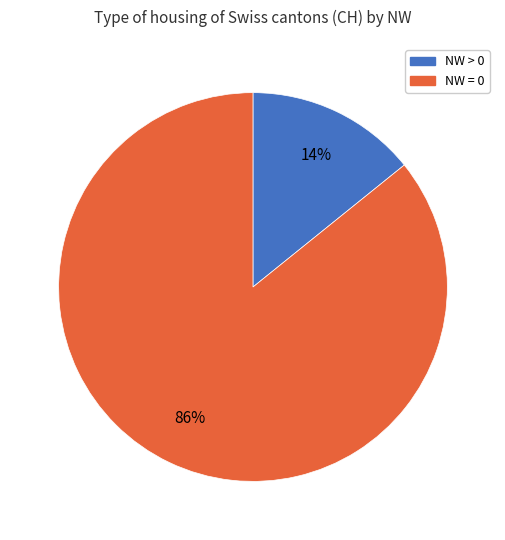

Is there any slice that represents more than half of the pie?

Yes